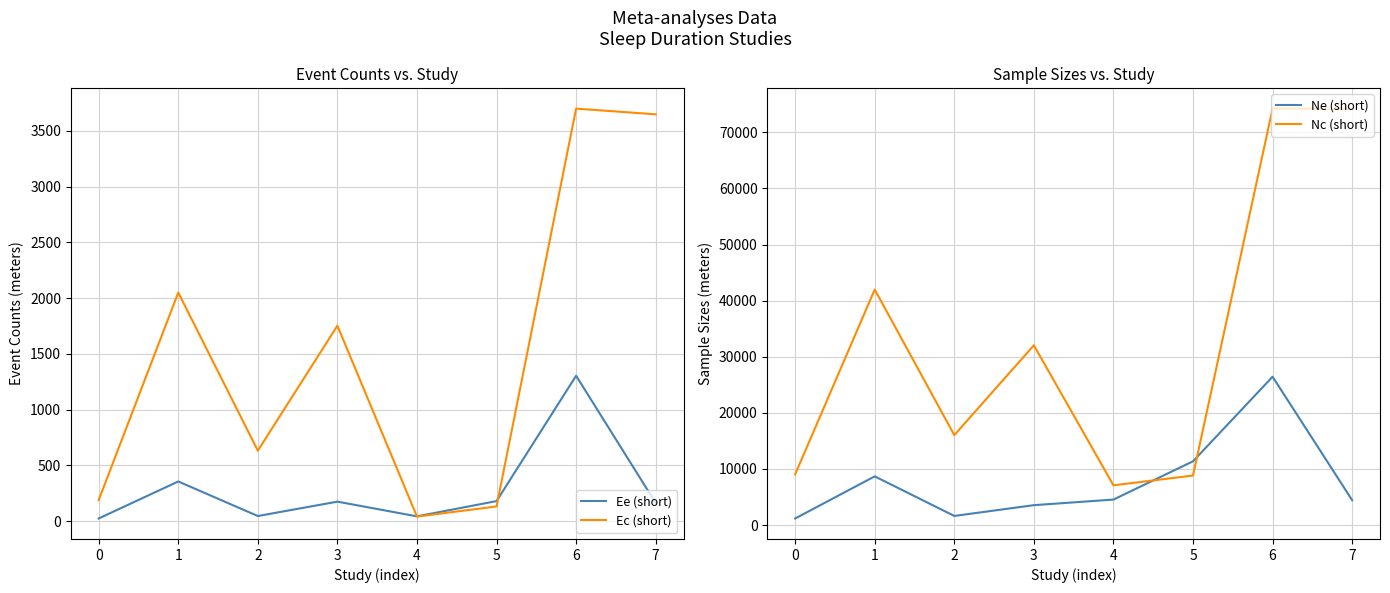

At which label does Nc (short) reach its minimum?

4